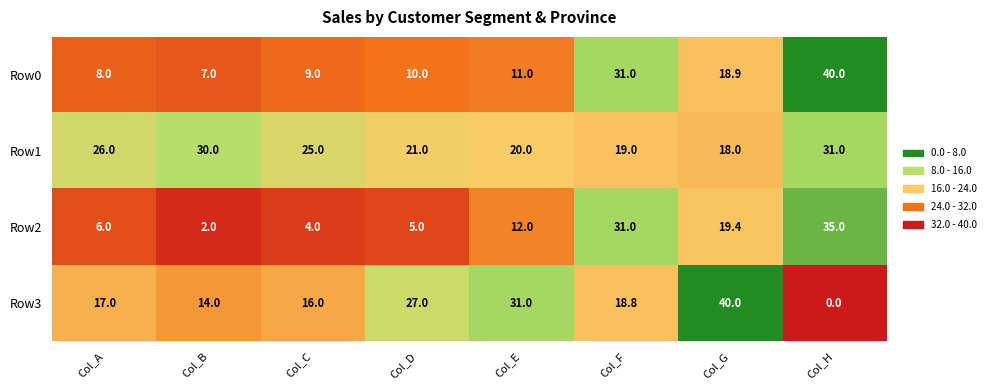

The Row2 series shows 14.1 at Col_F. True or false?

False